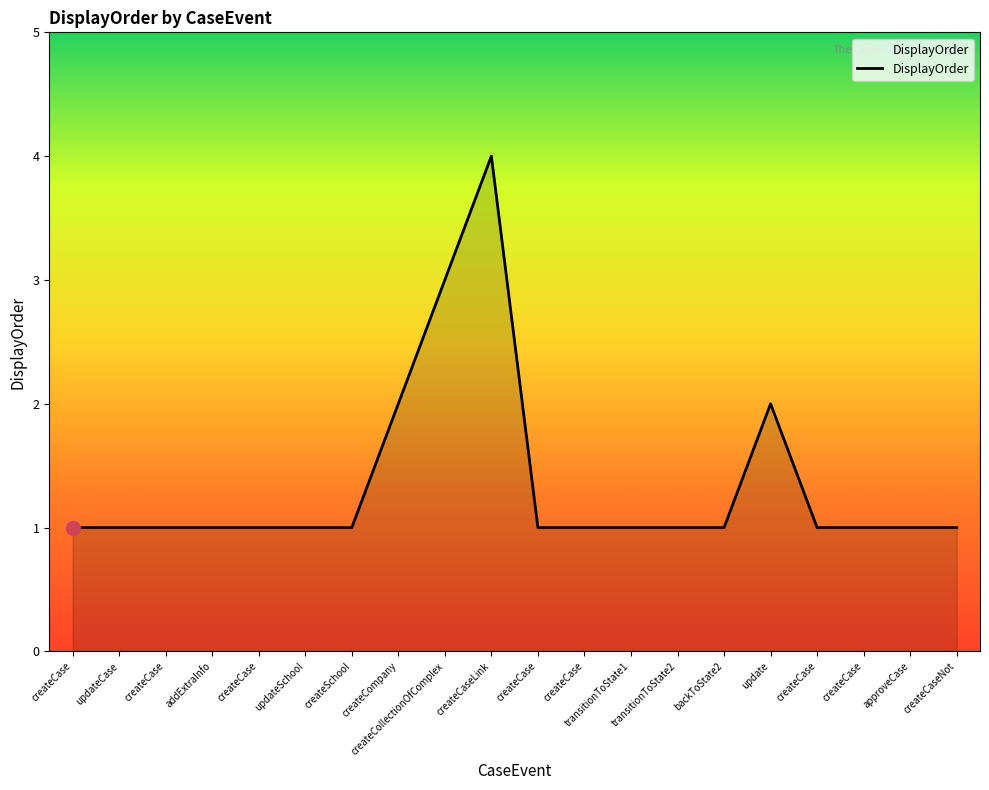

How many lines are shown in the chart?

1